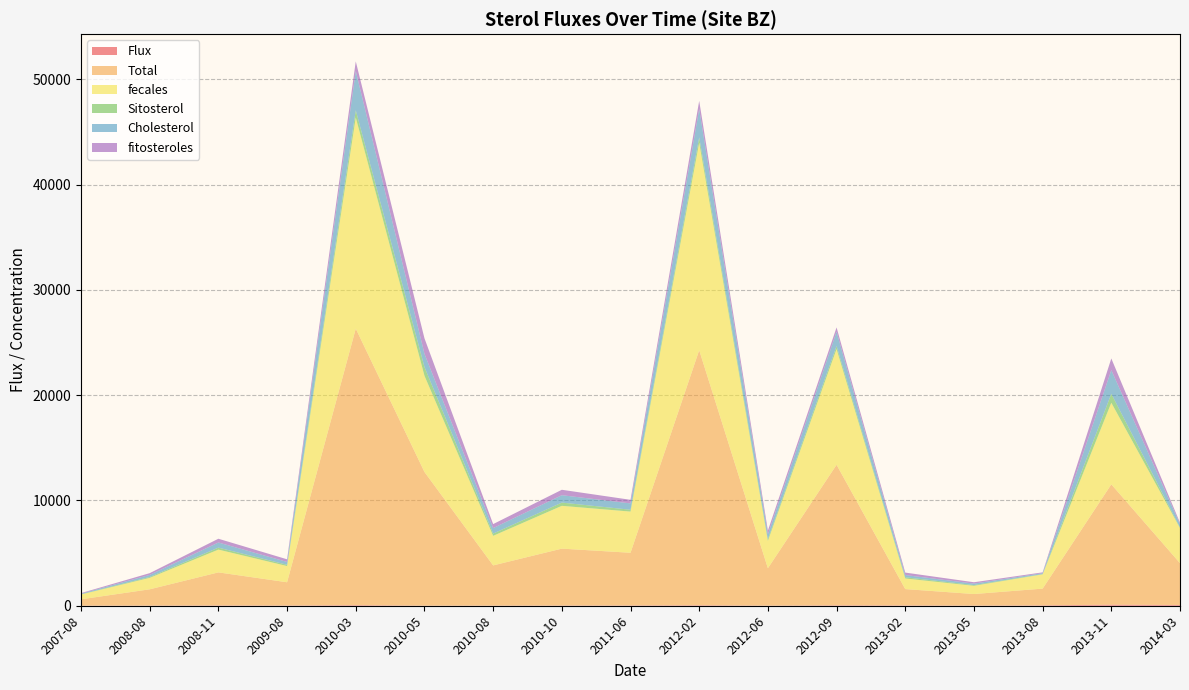

Reading left to right, list all the values displayed in this chart.

Flux: 11.7	18.3	31.9	23.4	54.4	12.0	15.6	22.6	30.8	47.1	12.9	42.2	32.6	16.4	39.0	100.0	72.3
Total: 598.1	1541.5	3135.8	2205.4	26259.7	12691.6	3814.4	5400.0	5000.1	24218.1	3546.2	13343.2	1548.3	1095.5	1585.7	11428.9	3971.8
fecales: 458.7	1088.6	2163.8	1539.9	20049.0	9141.3	2808.7	4065.5	3910.3	19705.9	2599.0	10990.0	1005.9	781.9	1354.9	7749.5	3331.8
Sitosterol: 23.3	81.4	186.7	120.9	688.4	828.5	212.8	308.4	174.5	510.0	170.4	286.0	117.4	68.5	30.5	849.4	53.7
Cholesterol: 52.5	199.8	487.7	268.5	3724.7	1255.9	522.2	701.1	602.5	2688.9	455.5	1362.7	210.7	140.3	84.2	2249.7	316.3
fitosteroles: 56.6	165.2	357.0	251.1	919.5	1469.4	379.8	514.8	340.8	774.8	349.4	406.5	233.4	128.8	75.2	1104.0	134.1